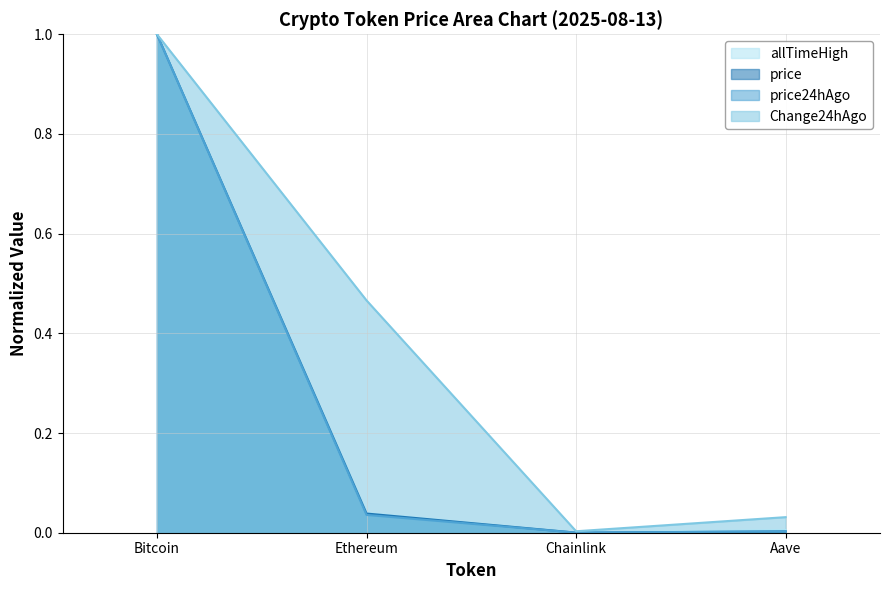

What is the label of the 1st point from the left?

Bitcoin